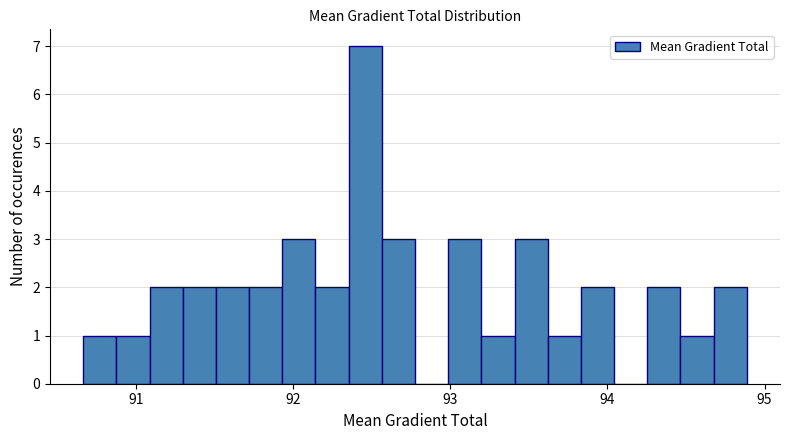

Read against the x-axis, roughly where is the centre of the tallest bar?

92.5